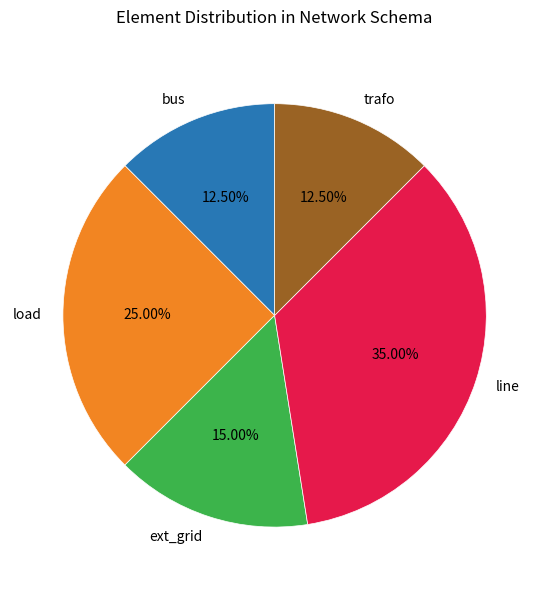

What percentage do load and bus together represent?

37.5%